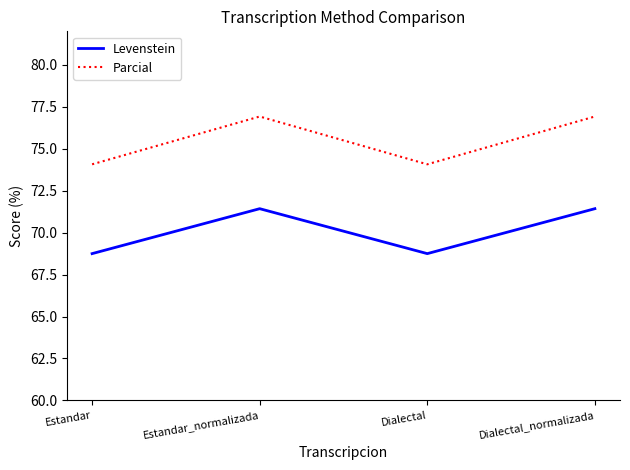

List the series in order of their overall mean, lowest first.

Levenstein, Parcial